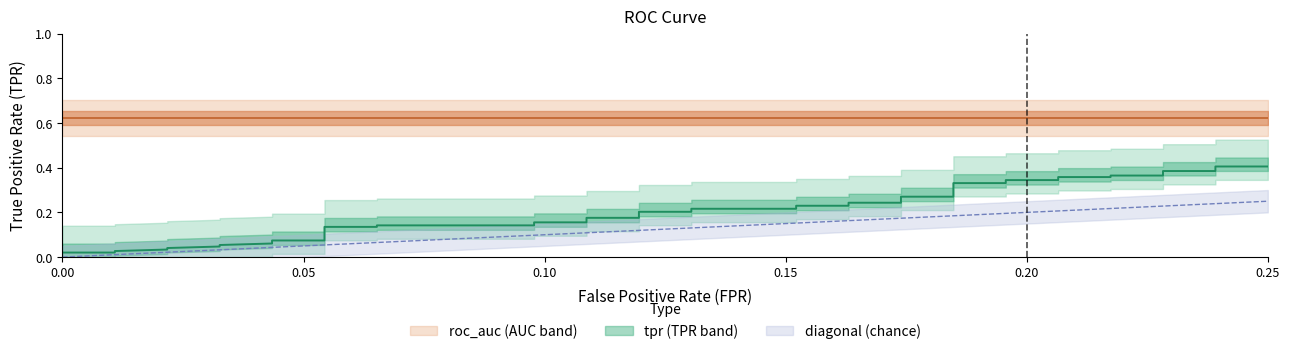

True or false: tpr and fpr intersect in this chart.

False